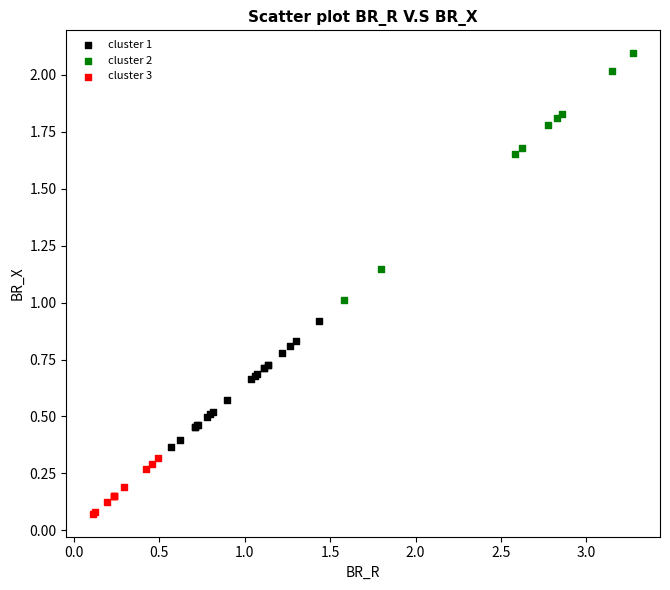

Which series contains the lowest Y value?

cluster 3